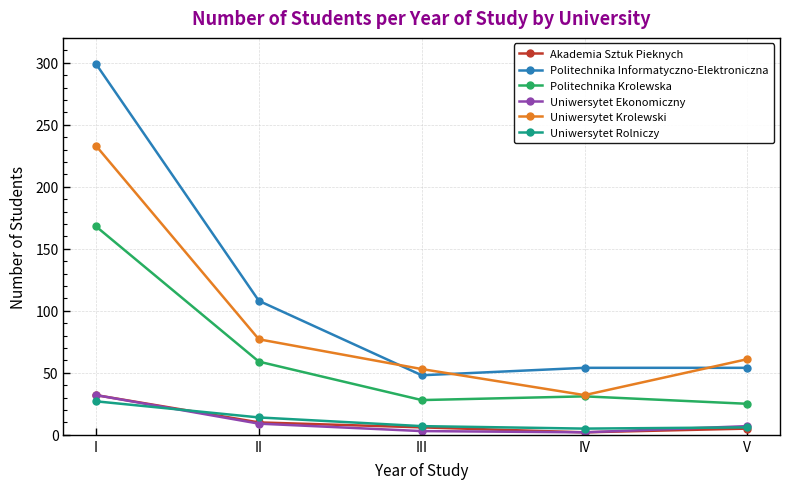

How many series are shown in this chart?

6